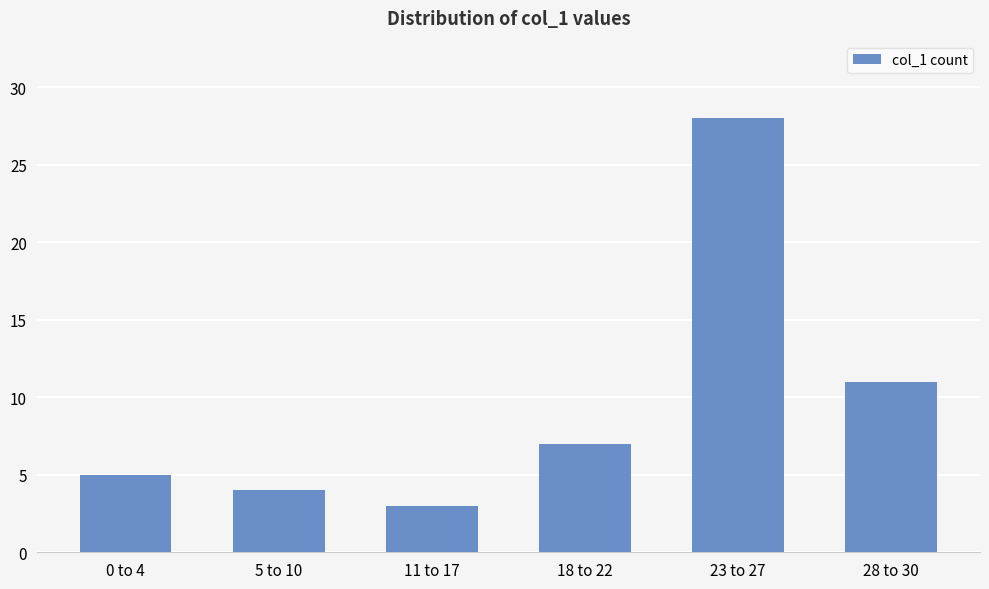

How many data points does each series have?

6